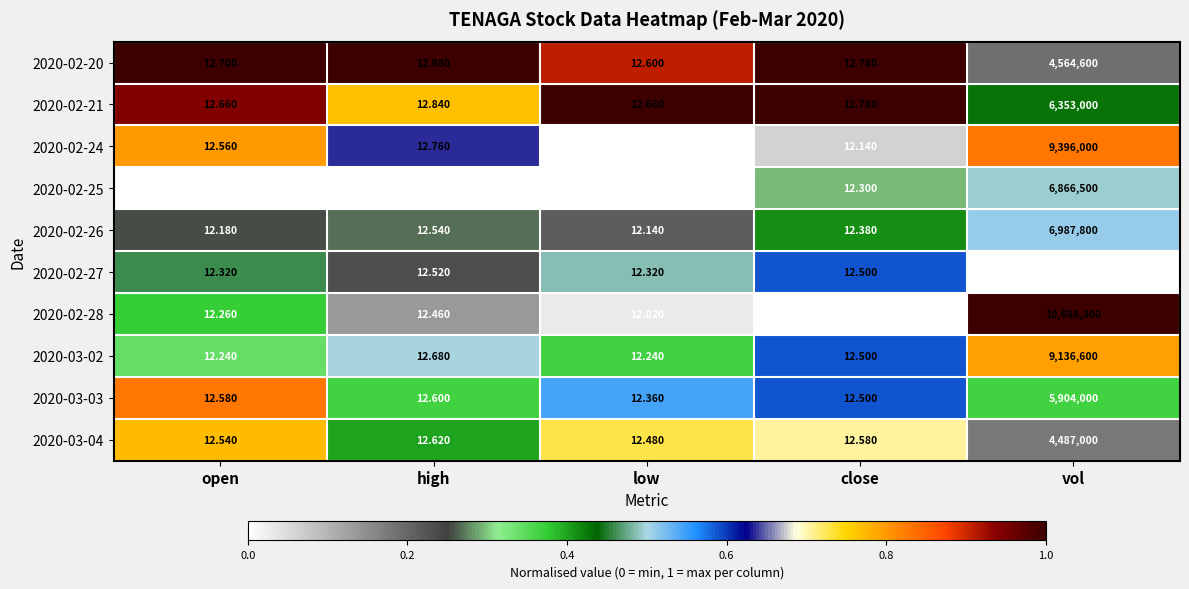

List the series in order of their peak value, highest first.

2020-02-28, 2020-02-24, 2020-03-02, 2020-02-26, 2020-02-25, 2020-02-21, 2020-03-03, 2020-02-20, 2020-03-04, 2020-02-27